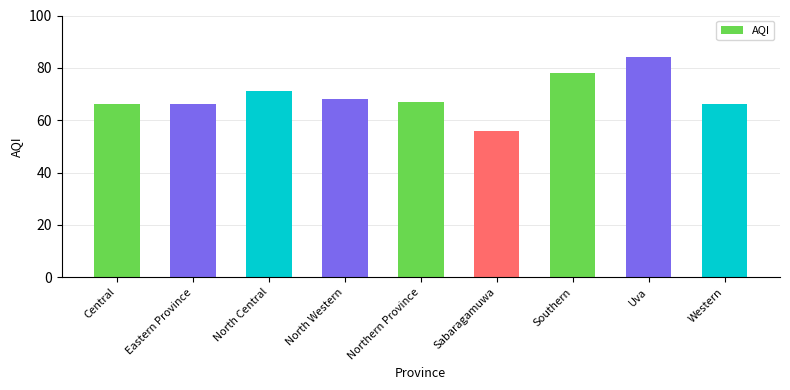

Does the chart contain any negative values?

No